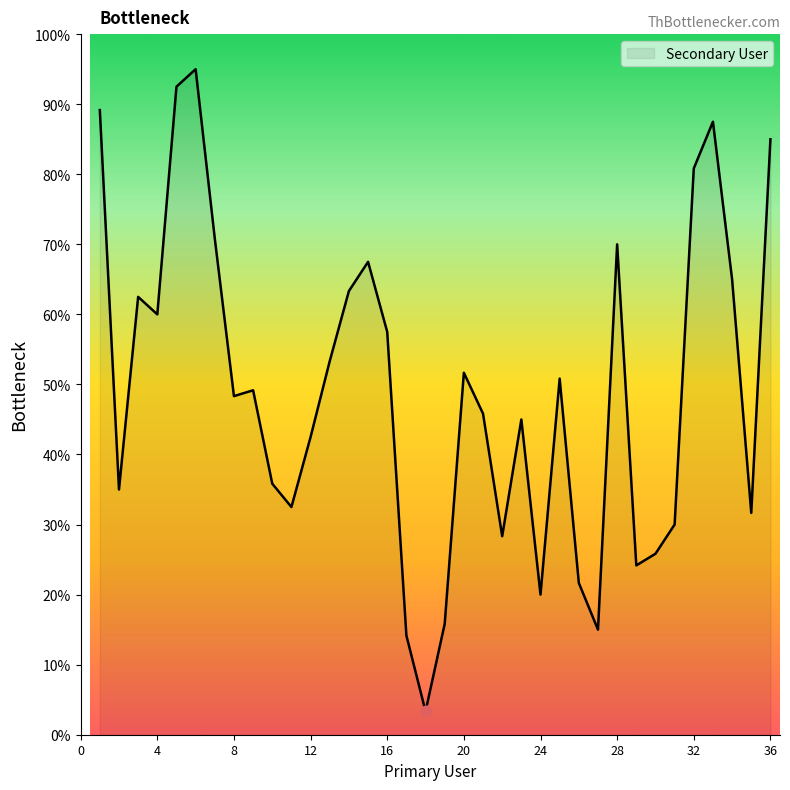

What is the greatest value displayed?

95.0